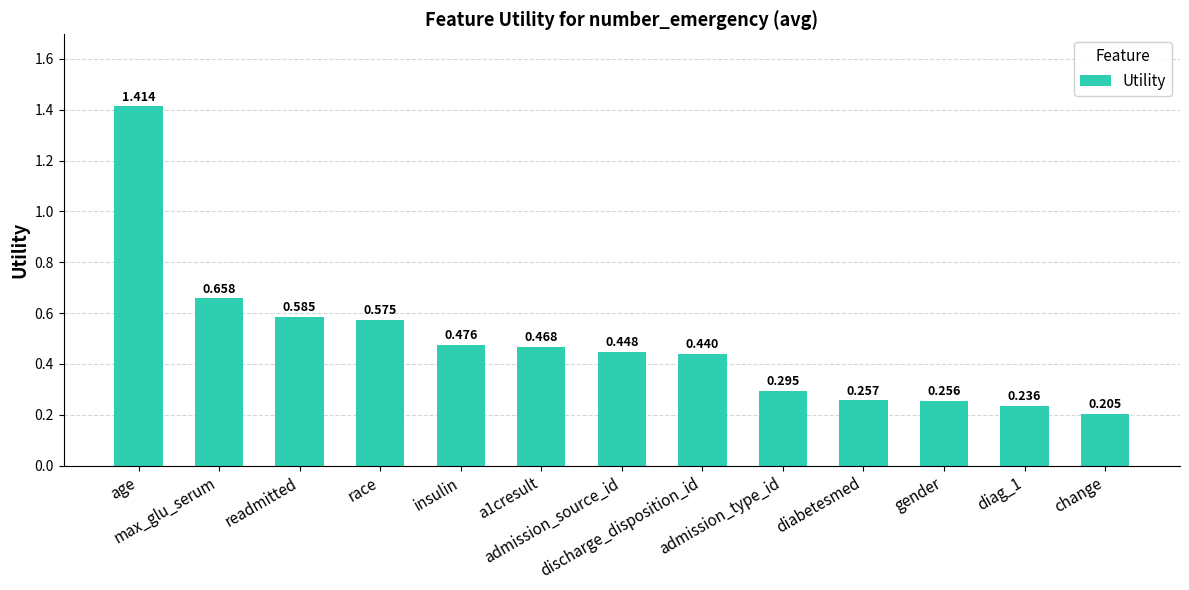

What is the maximum value shown in the chart?

1.4